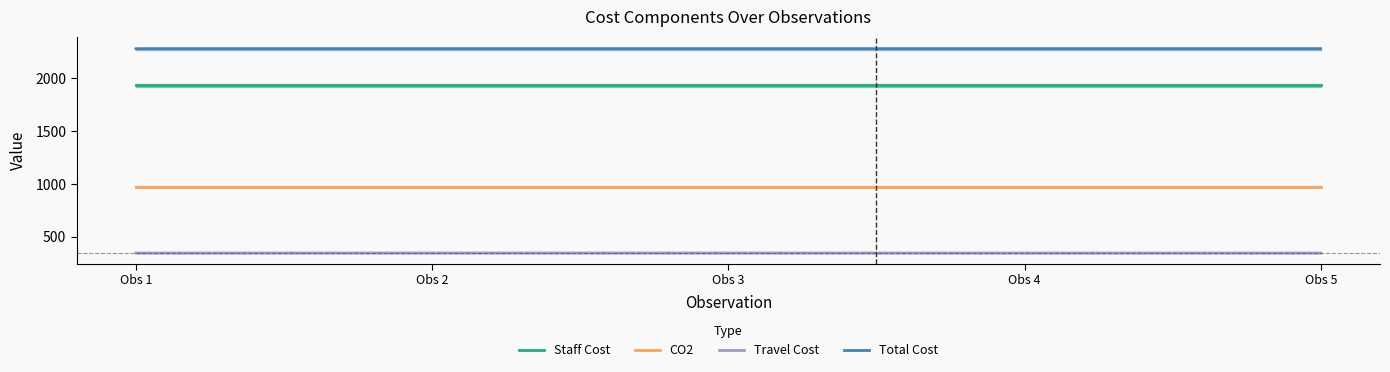

List the series in order of their overall mean, lowest first.

Travel Cost, CO2, Staff Cost, Total Cost